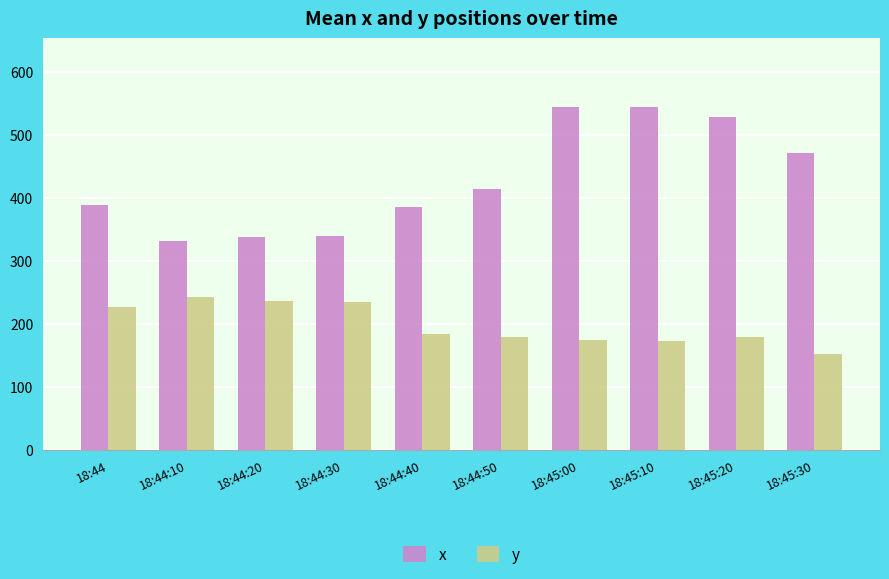

Which series has the widest spread of values?

x